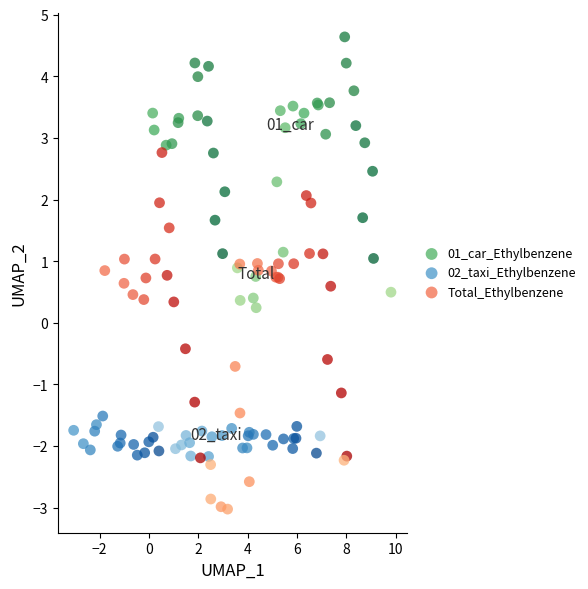

Which series reaches the maximum Y coordinate?

01_car_Ethylbenzene